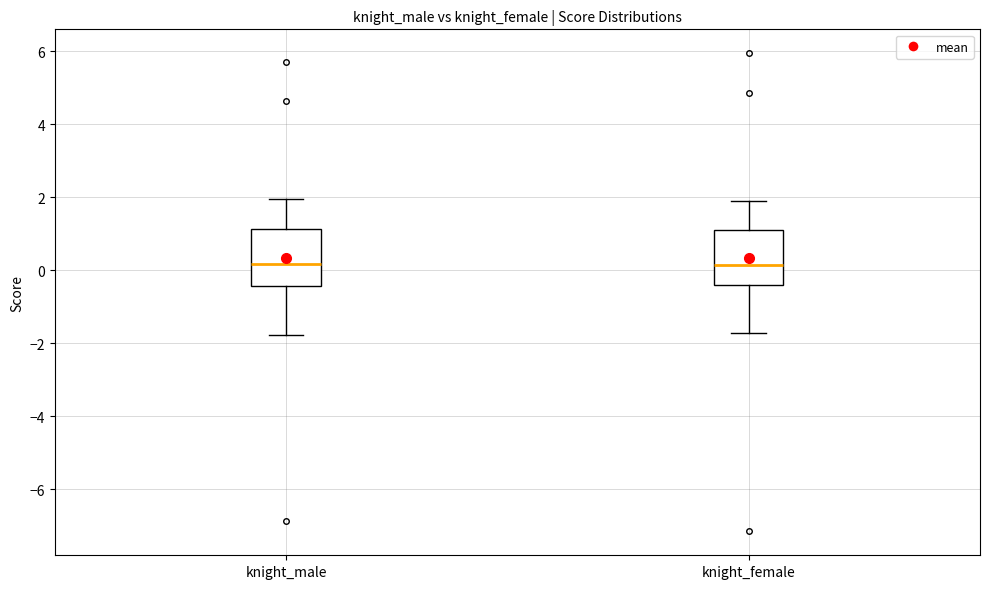

Reading left to right, read every box against the y-axis: the position of its median line, the range the box covers, and the ends of its whiskers. The values are not printed on the chart, so give them approximately, as read against the axis.

knight_male: median 0.2, box -0.4 to 1.2, whiskers -1.8 to 2.0
knight_female: median 0.2, box -0.4 to 1.0, whiskers -1.8 to 1.8